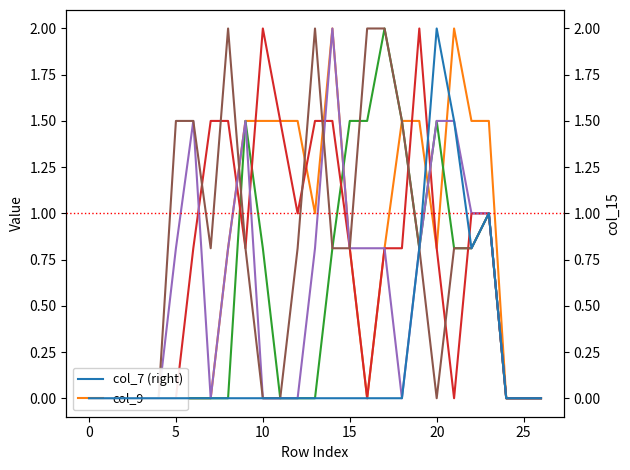

What is the value of the col_12 point at the 7th from the left?

0.8